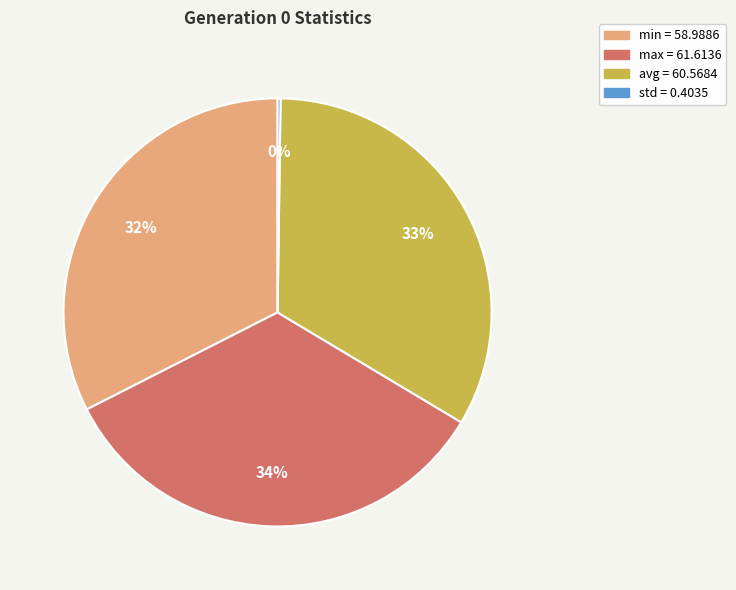

Is it true that max is 34% of the pie?

True